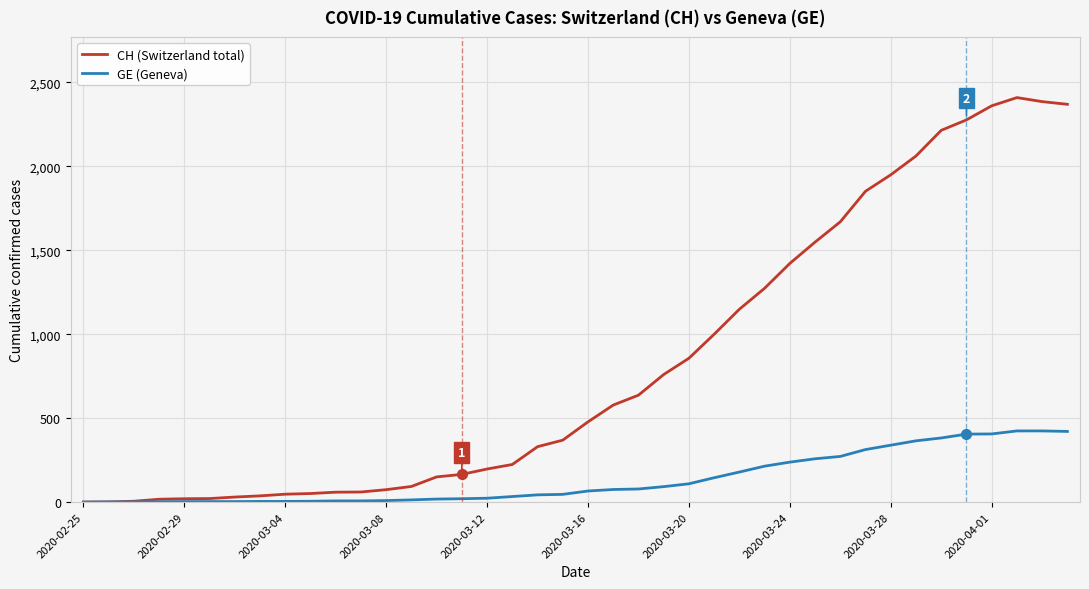

How many lines are shown in the chart?

2